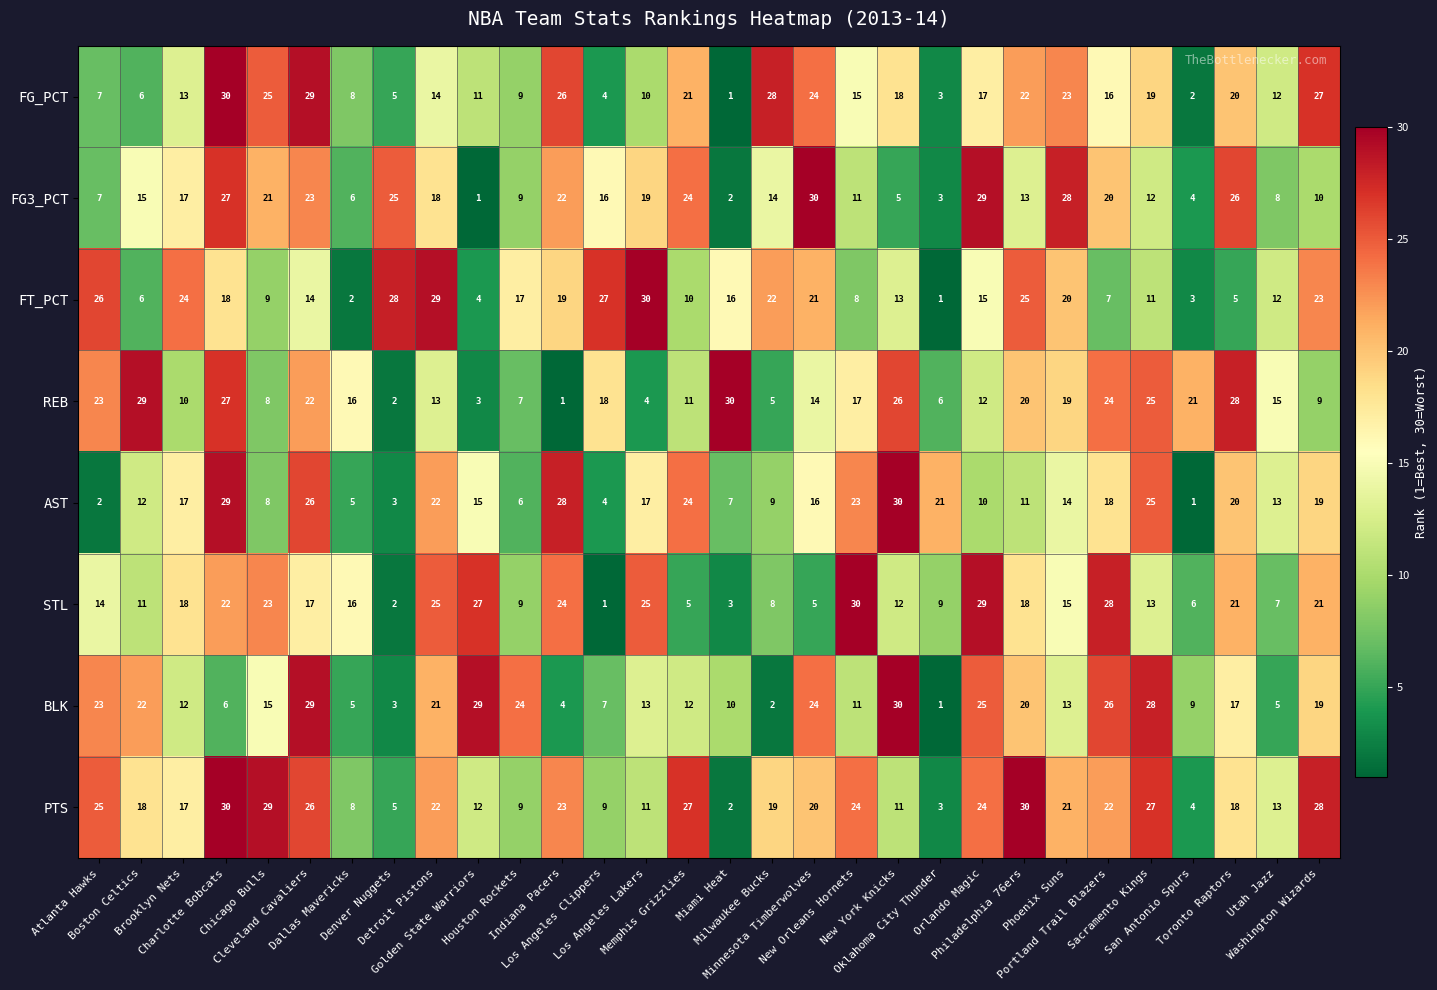

What is the total value across all series at Washington Wizards?

156